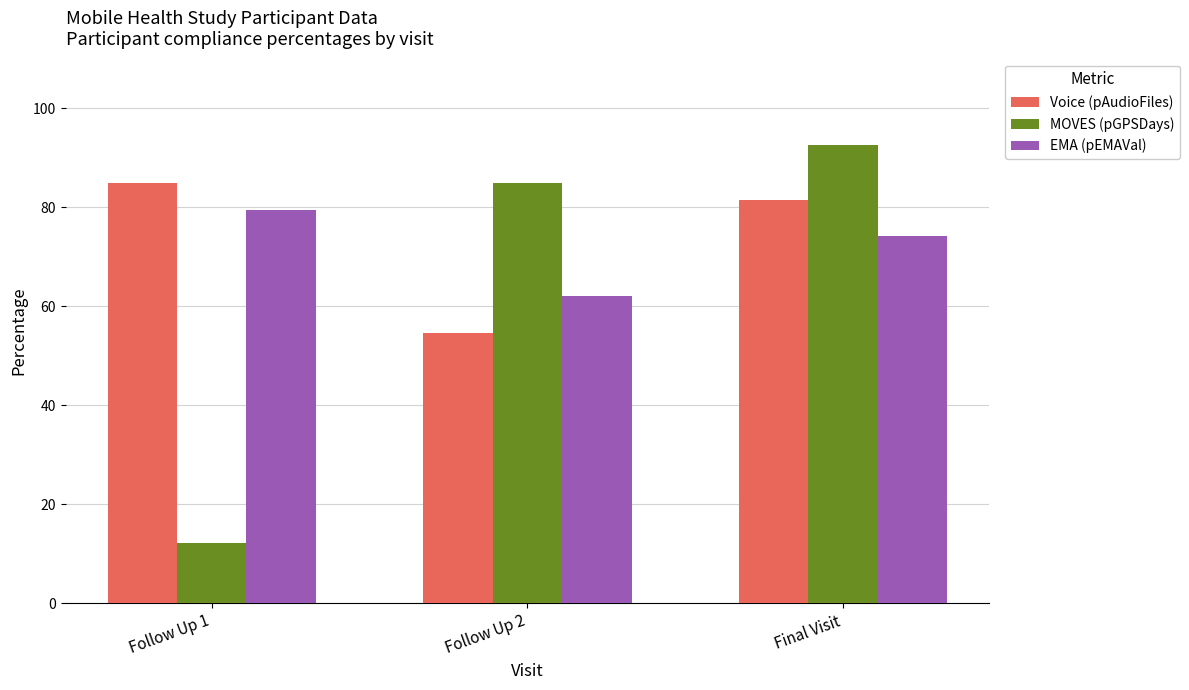

What is the sum of all Voice (pAudioFiles) values?

220.8